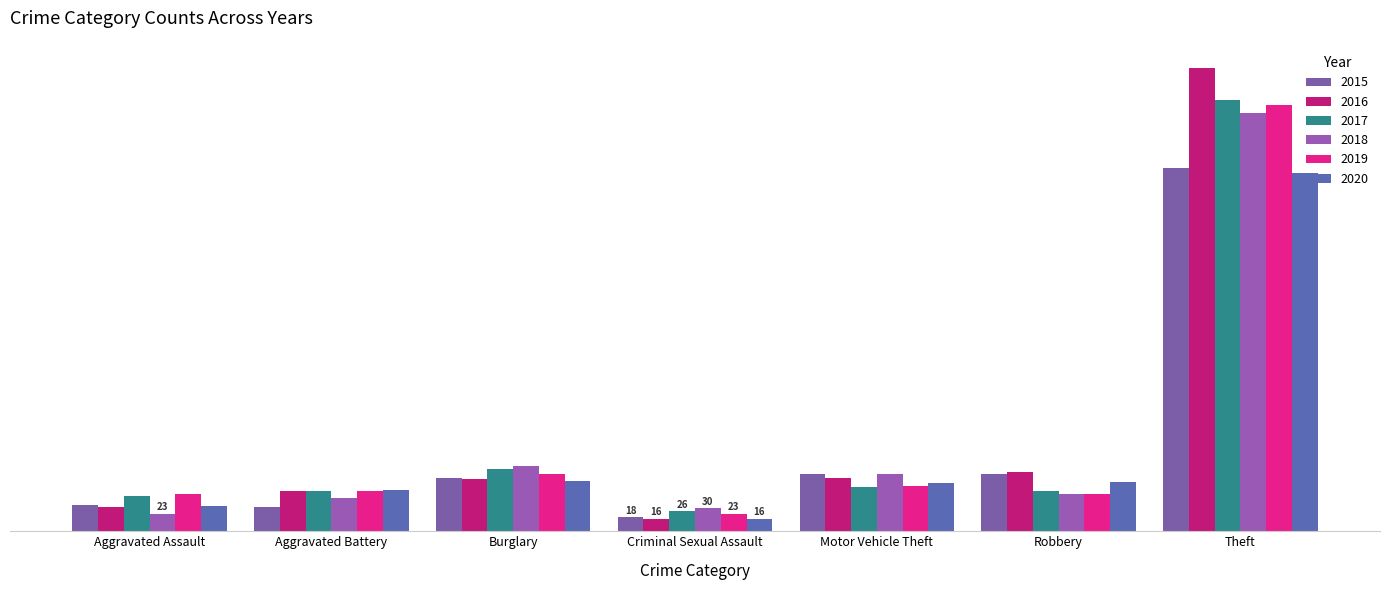

Which series has the largest total across all categories?

2016